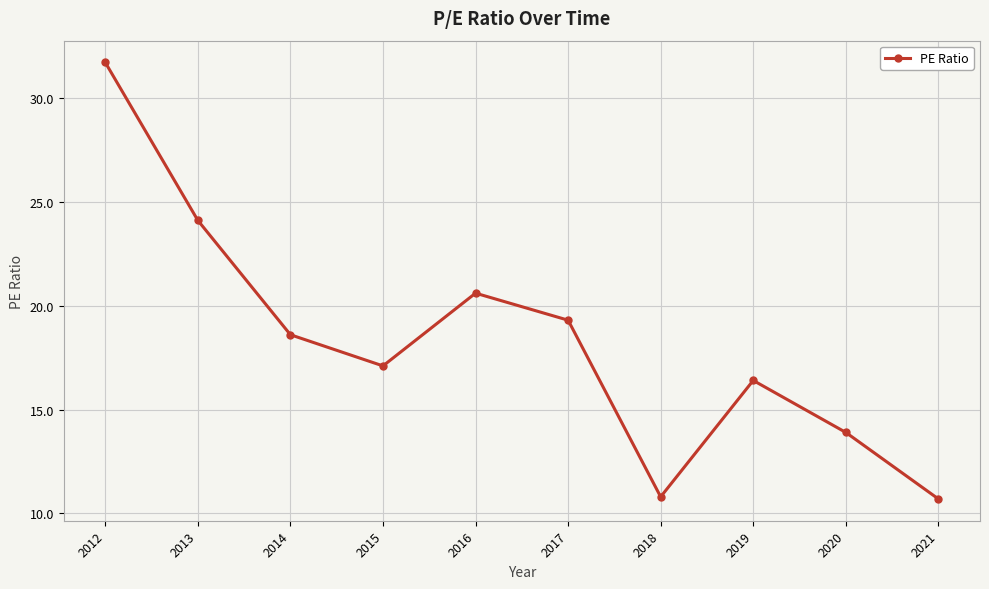

At which category does the data reach its first local valley?

2015